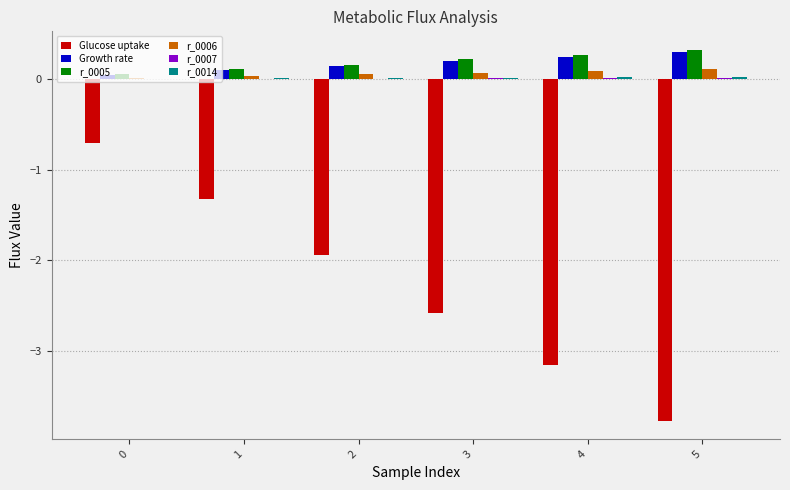

How many groups of bars are there?

6